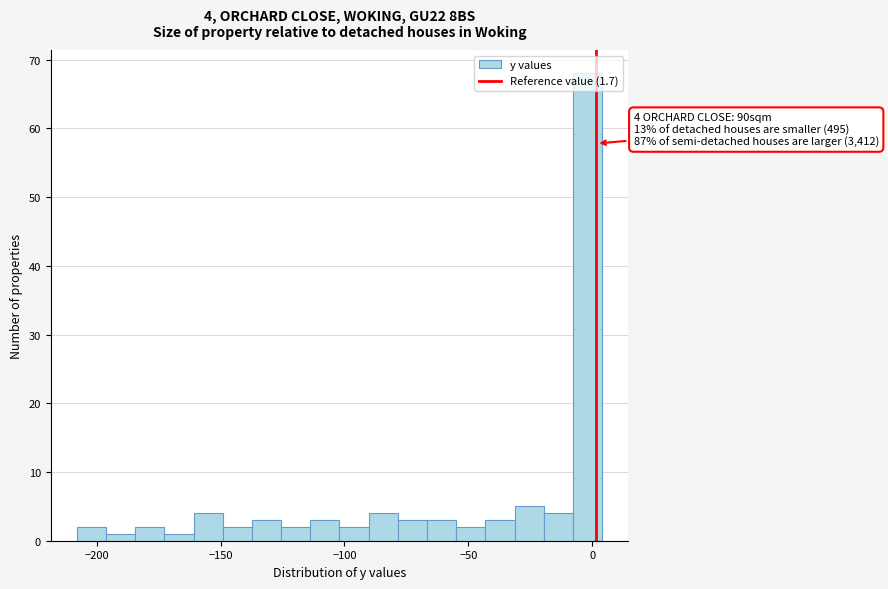

Around what value on the x-axis is the tallest bar? Give the approximate position of its centre, as read against the axis.

0